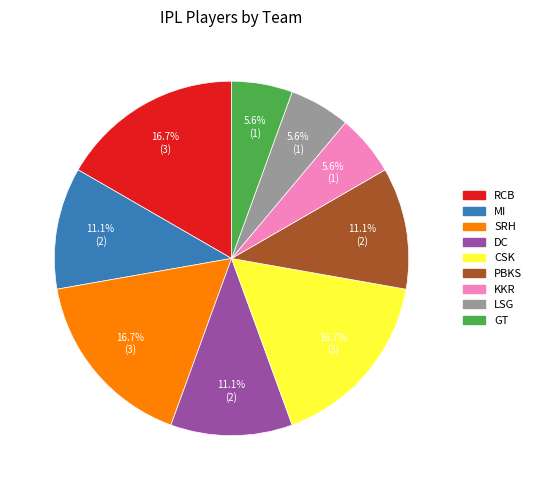

Which has a higher value, GT or RCB?

RCB